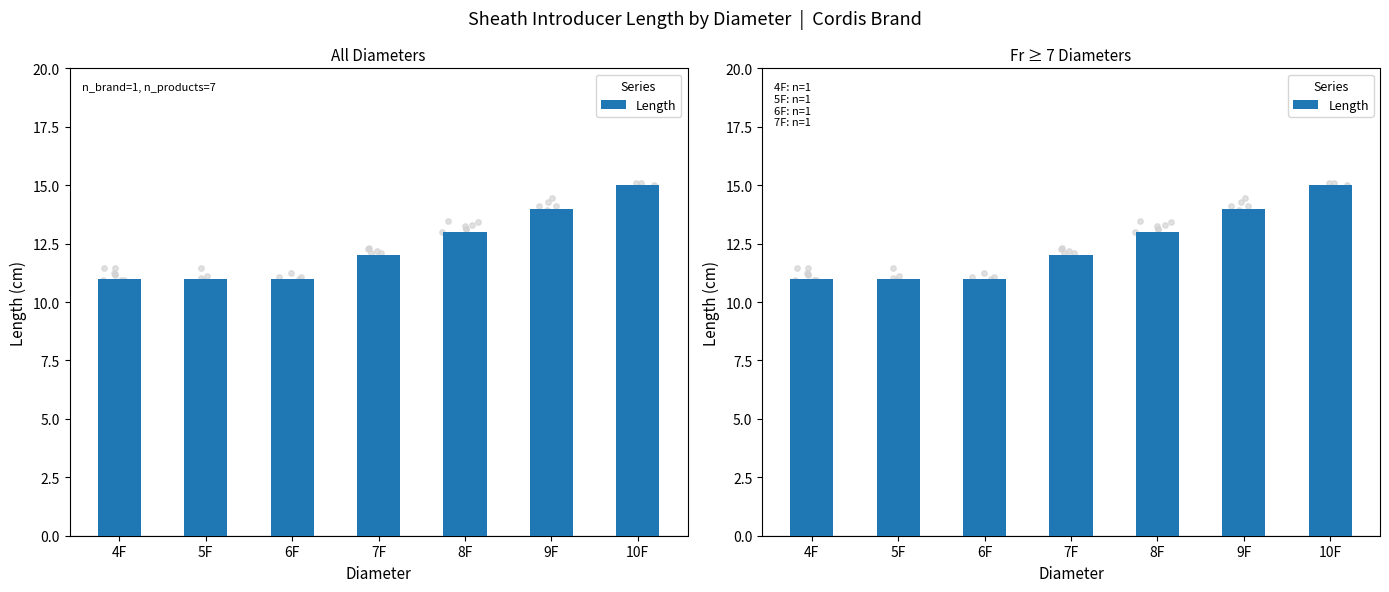

What is the change in value from 5F to 8F?

+2